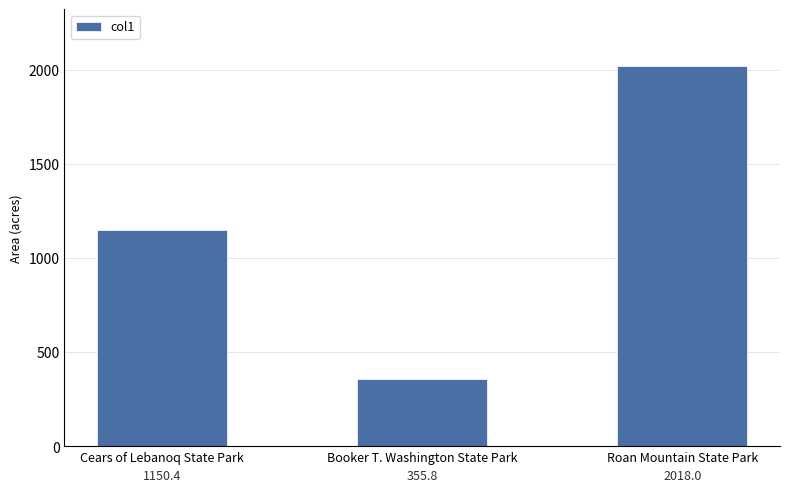

What is the label of the 1st bar from the left?

Cears of Lebanoq State Park